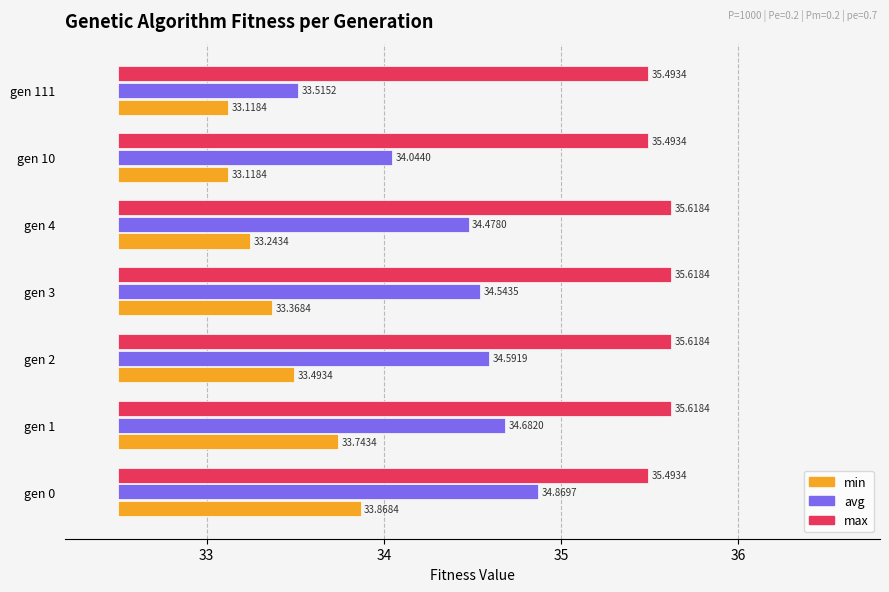

What is the label of the 6th bar from the right?

33